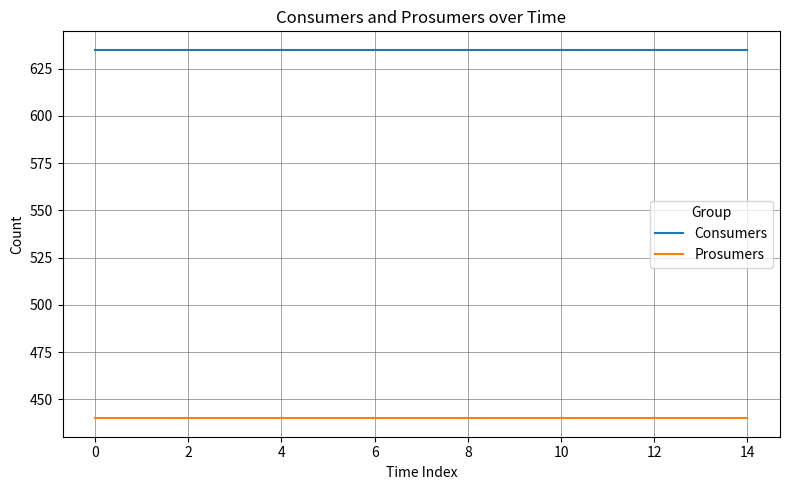

Reading right to left, extract all data points from this chart.

Consumers: 635	635	635	635	635	635	635	635	635	635	635	635	635	635	635
Prosumers: 440	440	440	440	440	440	440	440	440	440	440	440	440	440	440